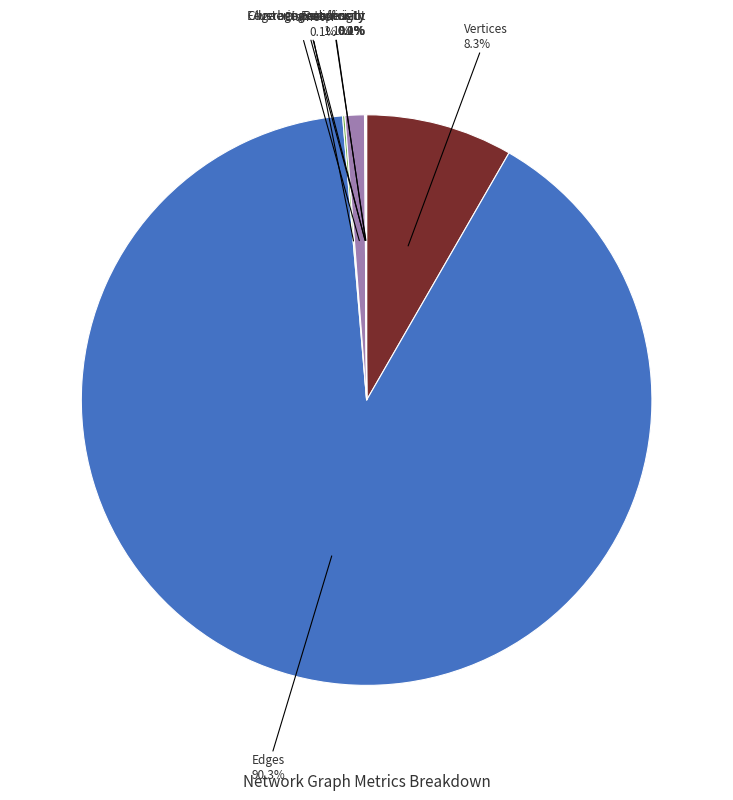

Between Edges and Vertices, which is larger?

Edges